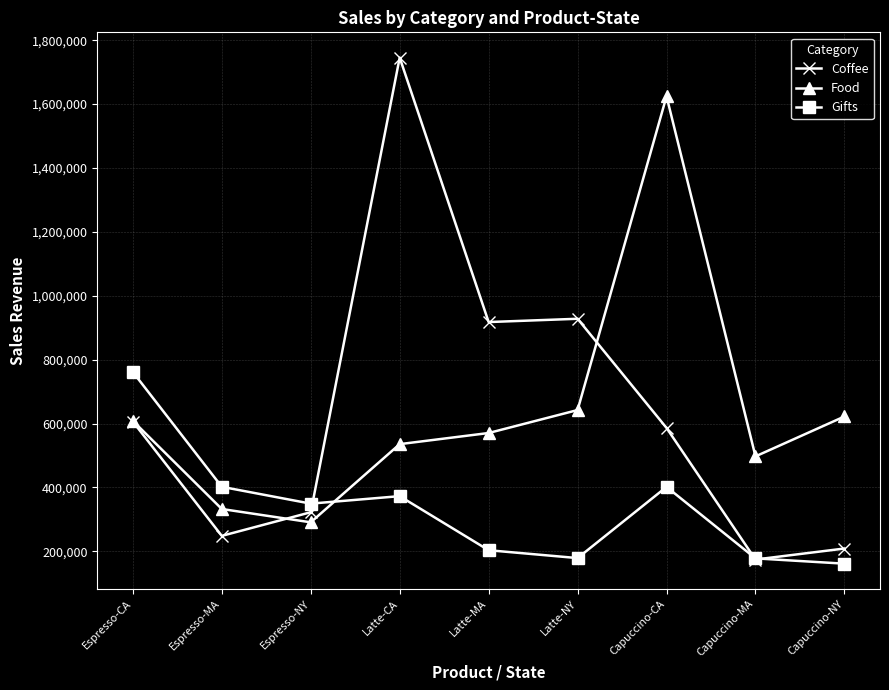

True or false: Gifts has a value of 372728 at Latte-CA.

True